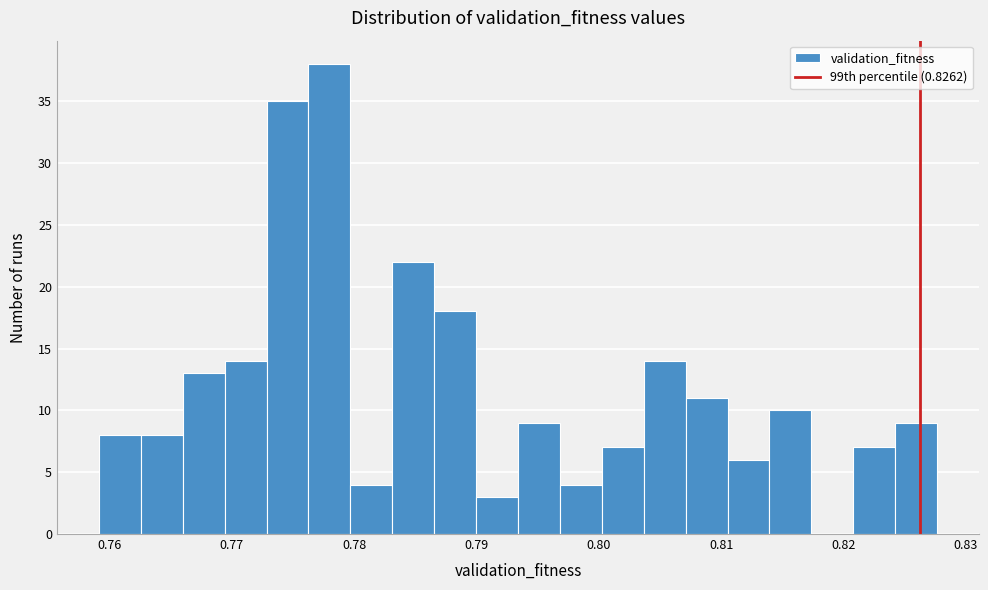

Around what value on the x-axis is the tallest bar? Give the approximate position of its centre, as read against the axis.

0.778